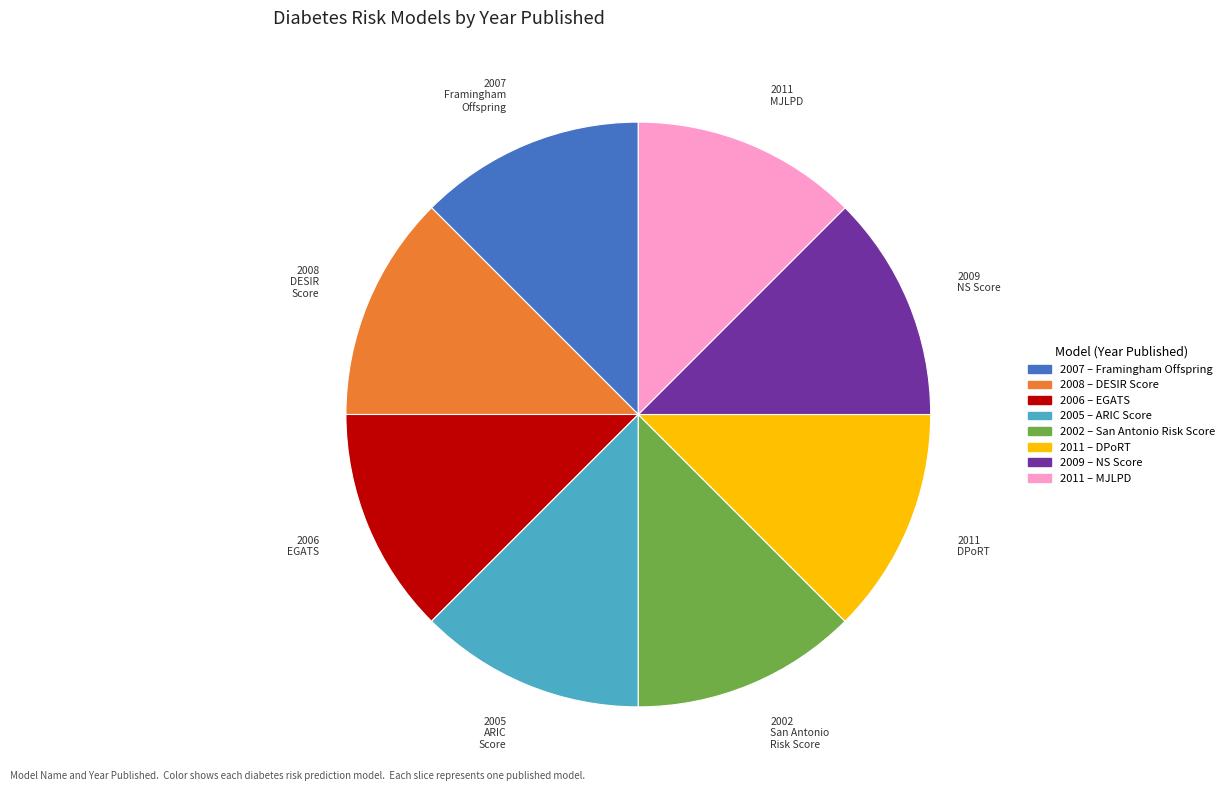

How many slices are in this pie chart?

8